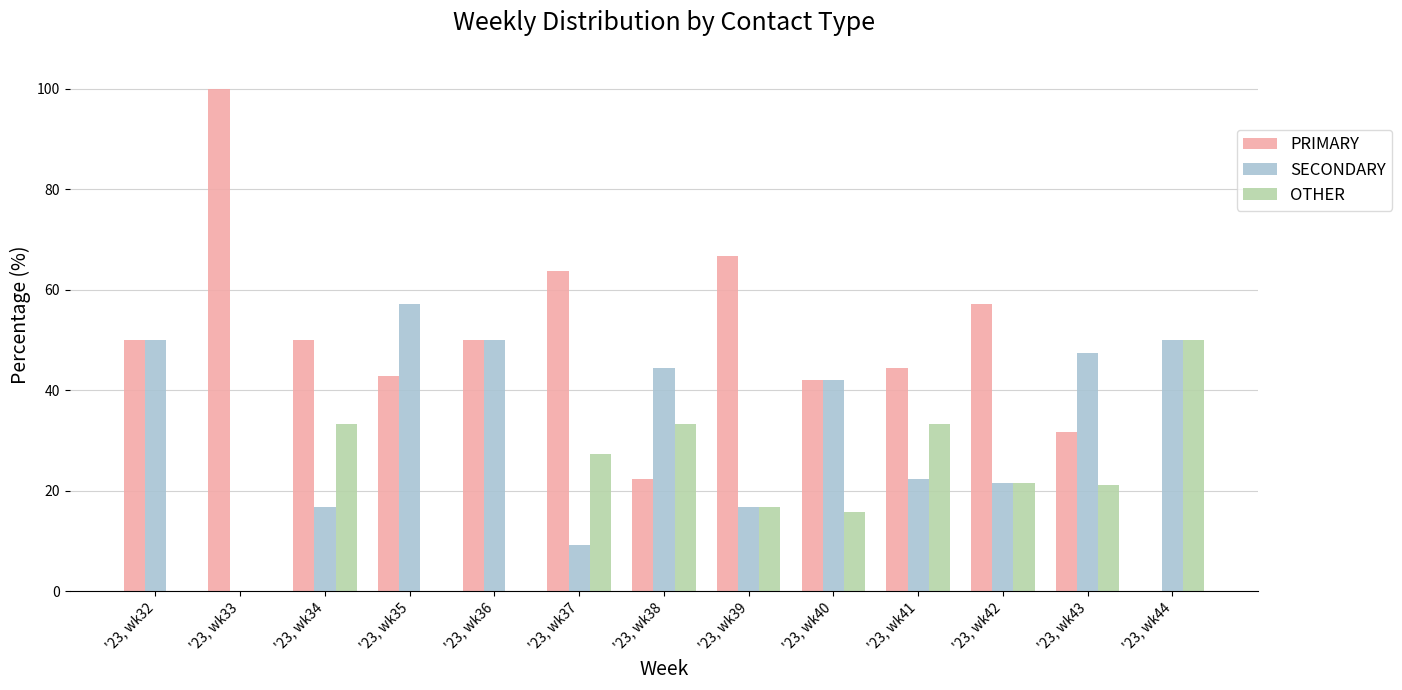

Count the number of categories in the chart.

13